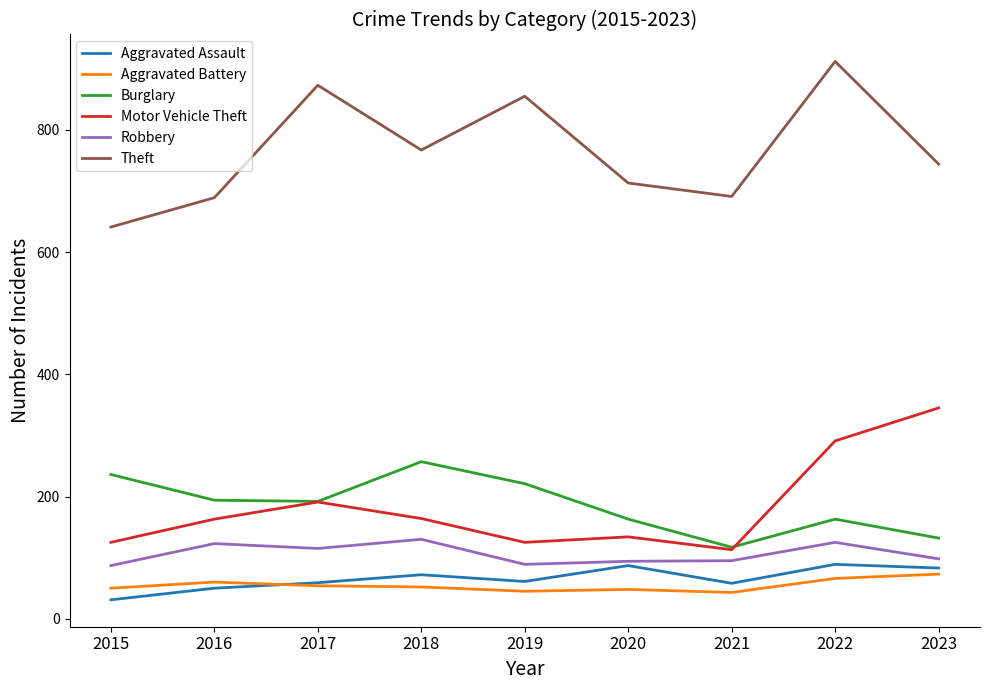

Which series has the largest total across all categories?

Theft